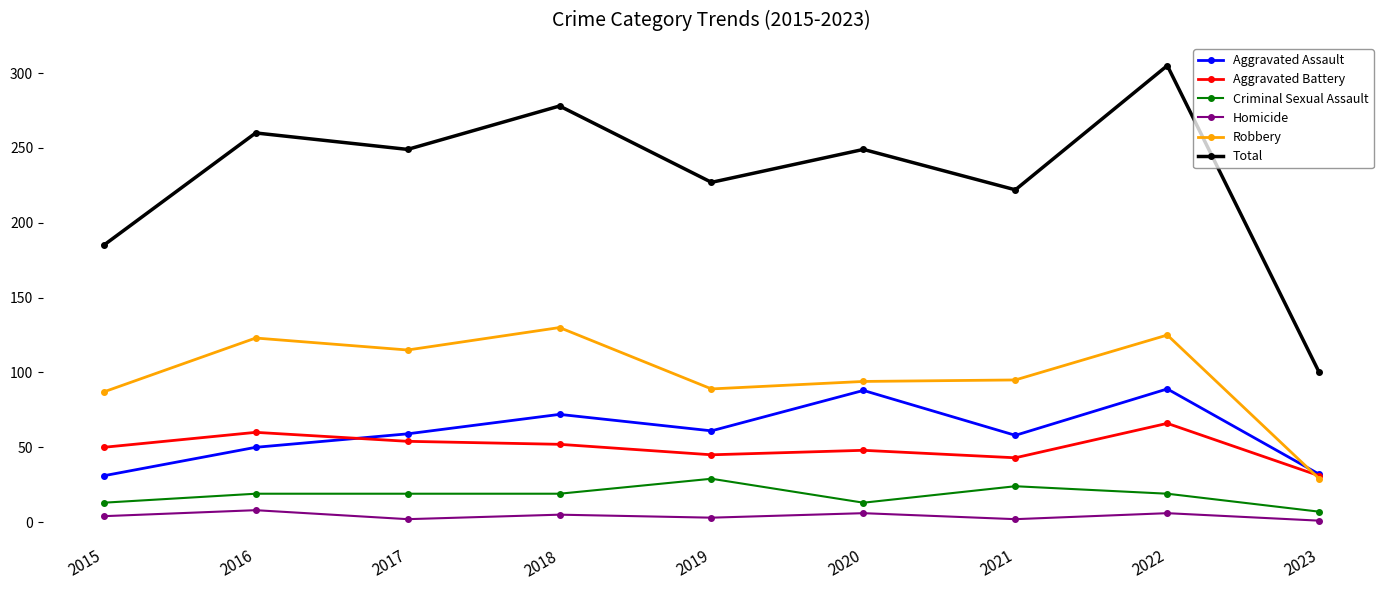

Between 2020 and 2022, which series saw the biggest shift?

Total